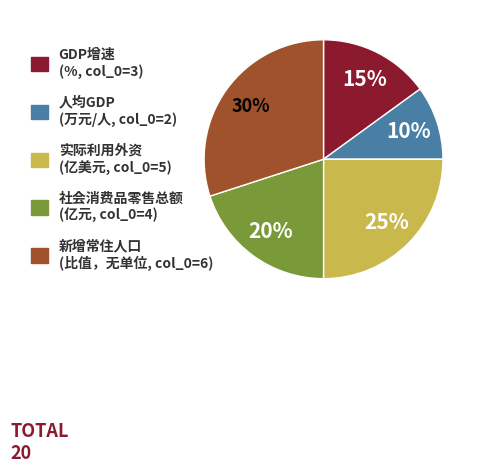

To the nearest percent, what is the difference between the largest and smallest slice percentages?

20%